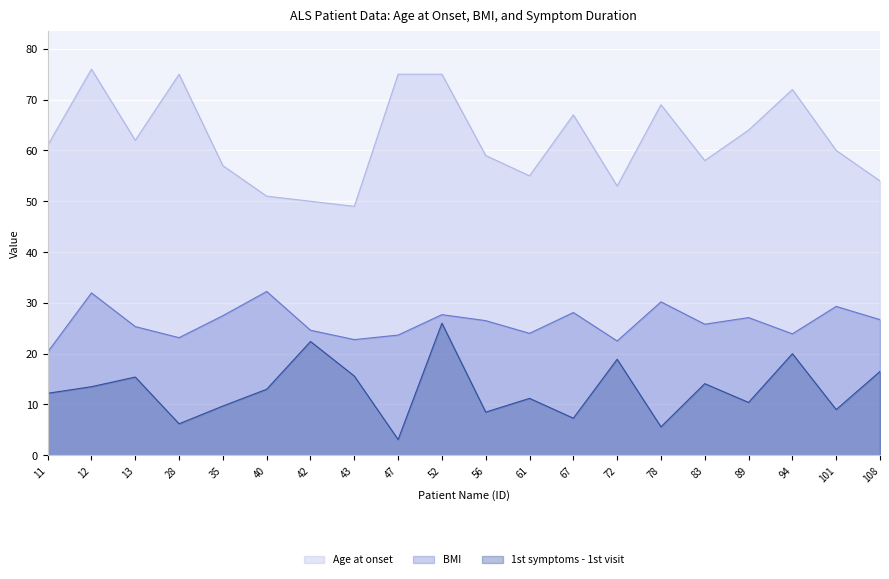

List the labels in order of 1st symptoms - 1st visit value, largest first.

52, 42, 94, 72, 108, 43, 13, 83, 12, 40, 11, 61, 89, 35, 101, 56, 67, 28, 78, 47